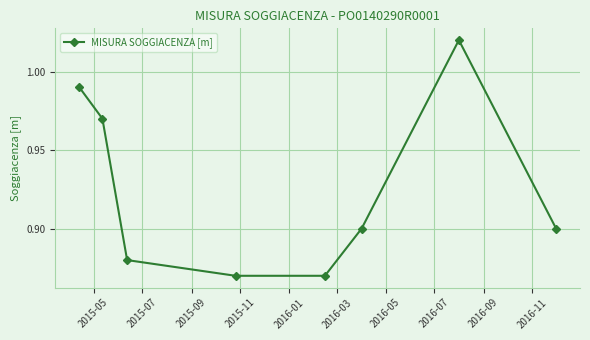

How many interior local peaks (higher than both neighbors) does the data have?

1